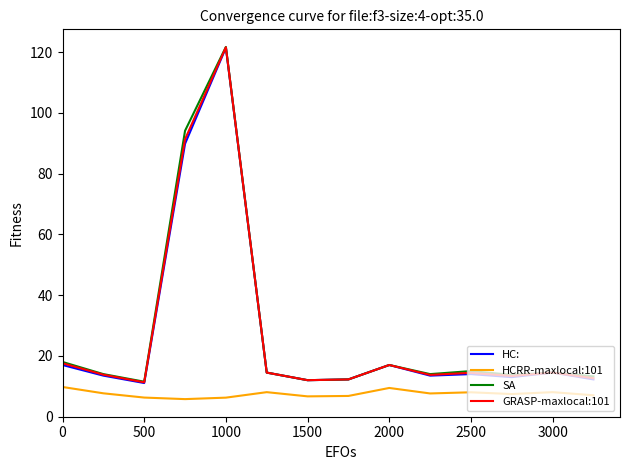

True or false: GRASP-maxlocal:101 and HCRR-maxlocal:101 cross at least once.

False